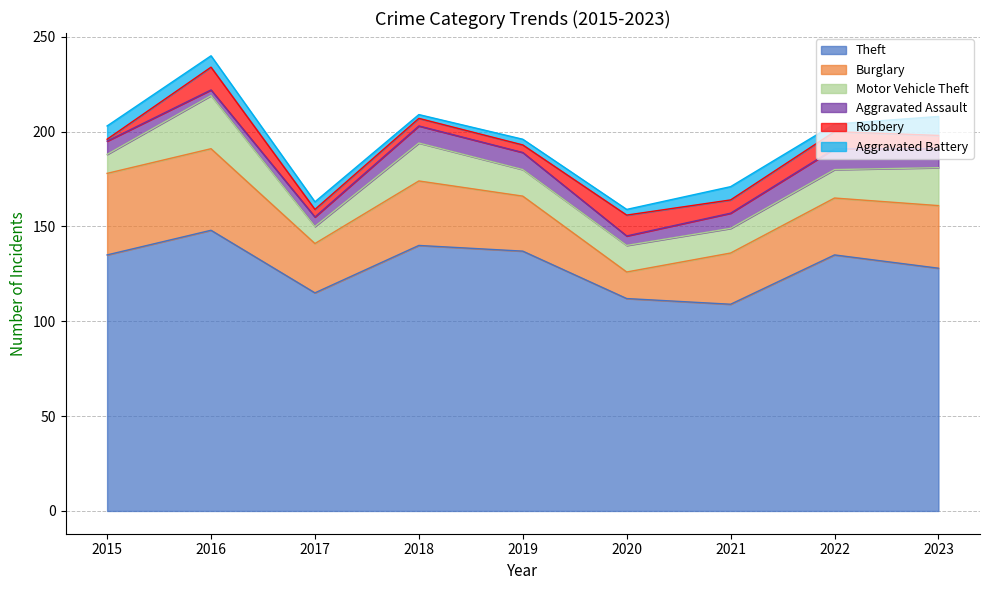

Is it true that Motor Vehicle Theft equals 28 at 2016?

True